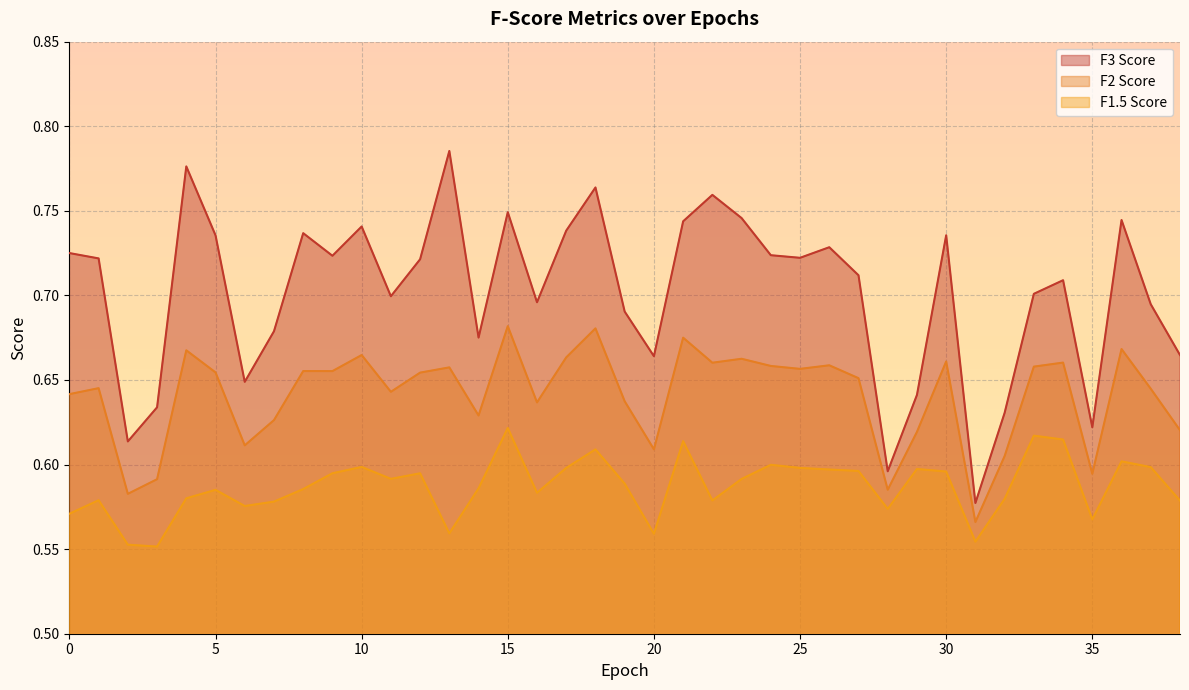

Reading right to left, extract all data points from this chart.

F3 Score: 38=0.7	37=0.7	36=0.7	35=0.6	34=0.7	33=0.7	32=0.6	31=0.6	30=0.7	29=0.6	28=0.6	27=0.7	26=0.7	25=0.7	24=0.7	23=0.7	22=0.8	21=0.7	20=0.7	19=0.7	18=0.8	17=0.7	16=0.7	15=0.7	14=0.7	13=0.8	12=0.7	11=0.7	10=0.7	9=0.7	8=0.7	7=0.7	6=0.6	5=0.7	4=0.8	3=0.6	2=0.6	1=0.7	0=0.7
F2 Score: 38=0.6	37=0.6	36=0.7	35=0.6	34=0.7	33=0.7	32=0.6	31=0.6	30=0.7	29=0.6	28=0.6	27=0.7	26=0.7	25=0.7	24=0.7	23=0.7	22=0.7	21=0.7	20=0.6	19=0.6	18=0.7	17=0.7	16=0.6	15=0.7	14=0.6	13=0.7	12=0.7	11=0.6	10=0.7	9=0.7	8=0.7	7=0.6	6=0.6	5=0.7	4=0.7	3=0.6	2=0.6	1=0.6	0=0.6
F1.5 Score: 38=0.6	37=0.6	36=0.6	35=0.6	34=0.6	33=0.6	32=0.6	31=0.6	30=0.6	29=0.6	28=0.6	27=0.6	26=0.6	25=0.6	24=0.6	23=0.6	22=0.6	21=0.6	20=0.6	19=0.6	18=0.6	17=0.6	16=0.6	15=0.6	14=0.6	13=0.6	12=0.6	11=0.6	10=0.6	9=0.6	8=0.6	7=0.6	6=0.6	5=0.6	4=0.6	3=0.6	2=0.6	1=0.6	0=0.6